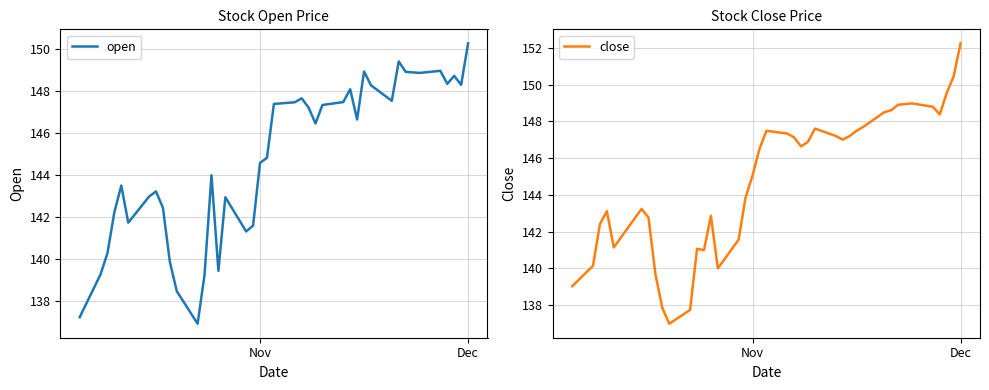

Which category has the highest value in the open series?

Dec